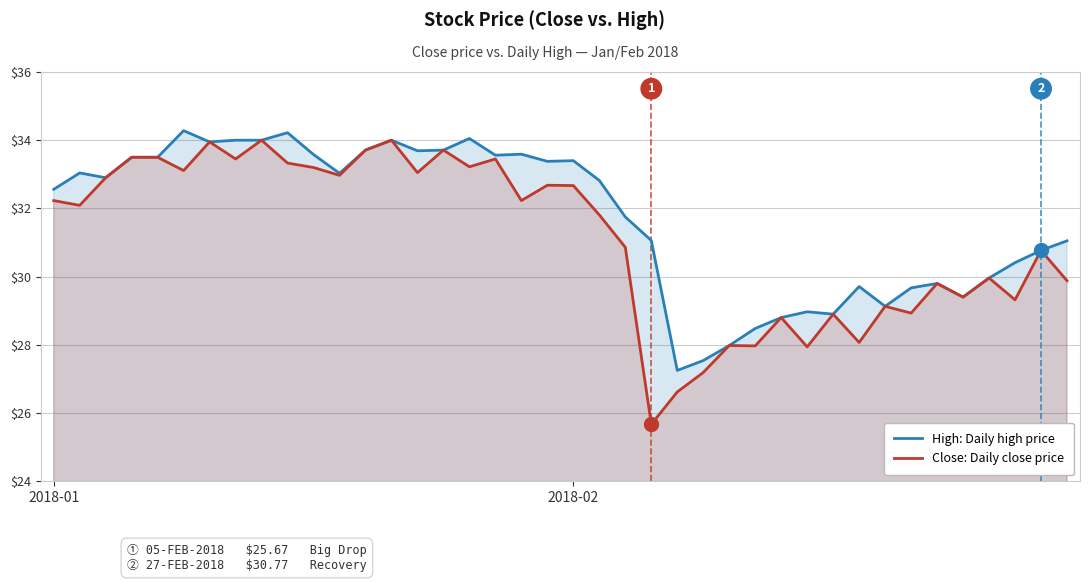

In Close: Daily close price, how many points are lower than both neighbors (excluding endpoints)?

14